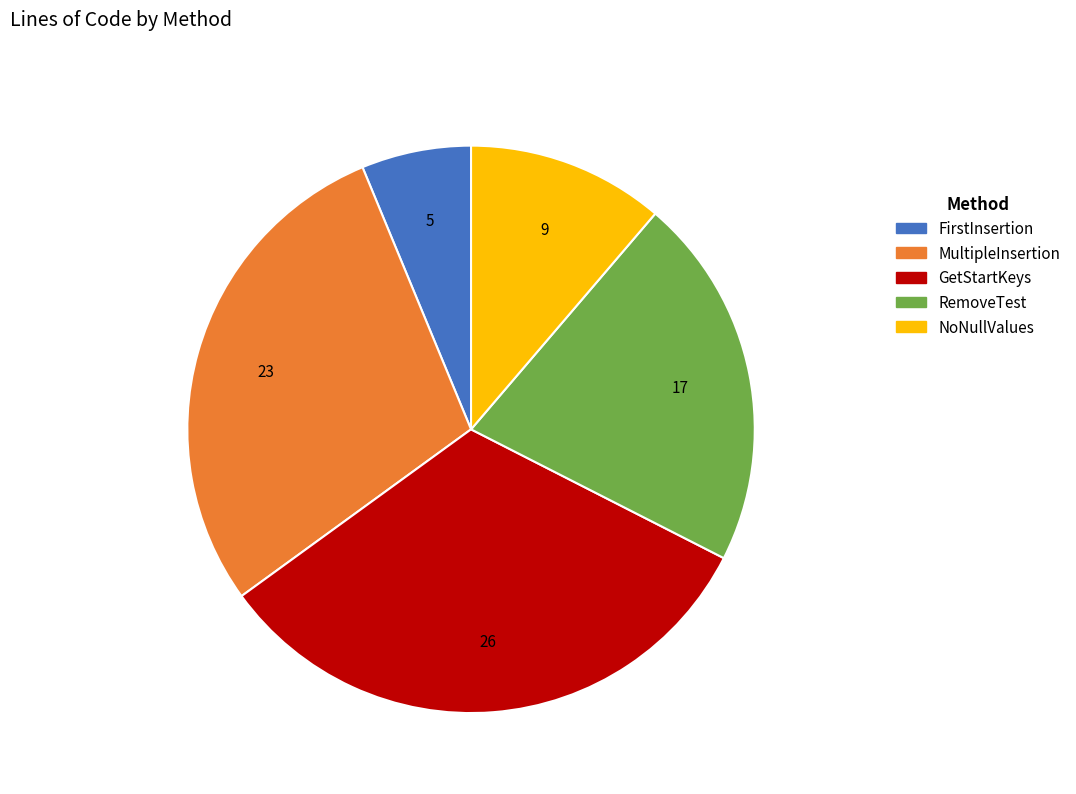

Is the sum of RemoveTest and GetStartKeys greater than half?

Yes